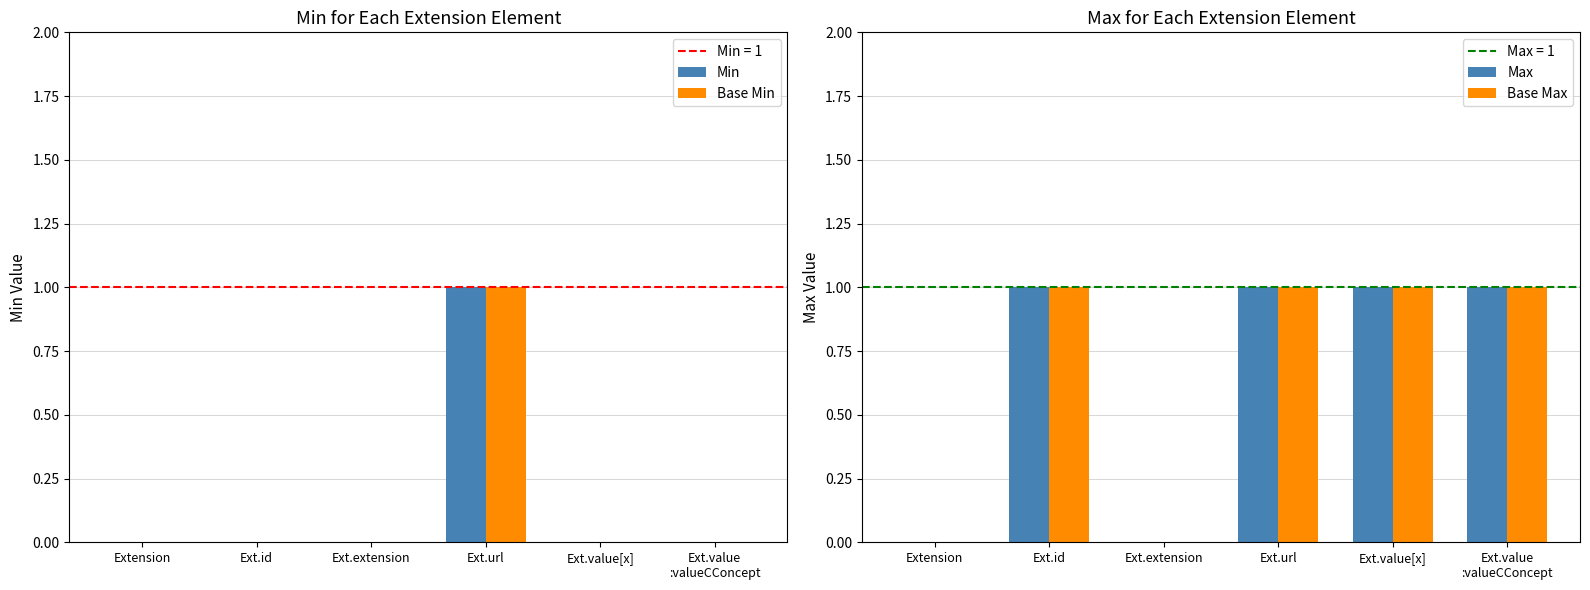

Count the Base Min values in the range 0 to 1.

6